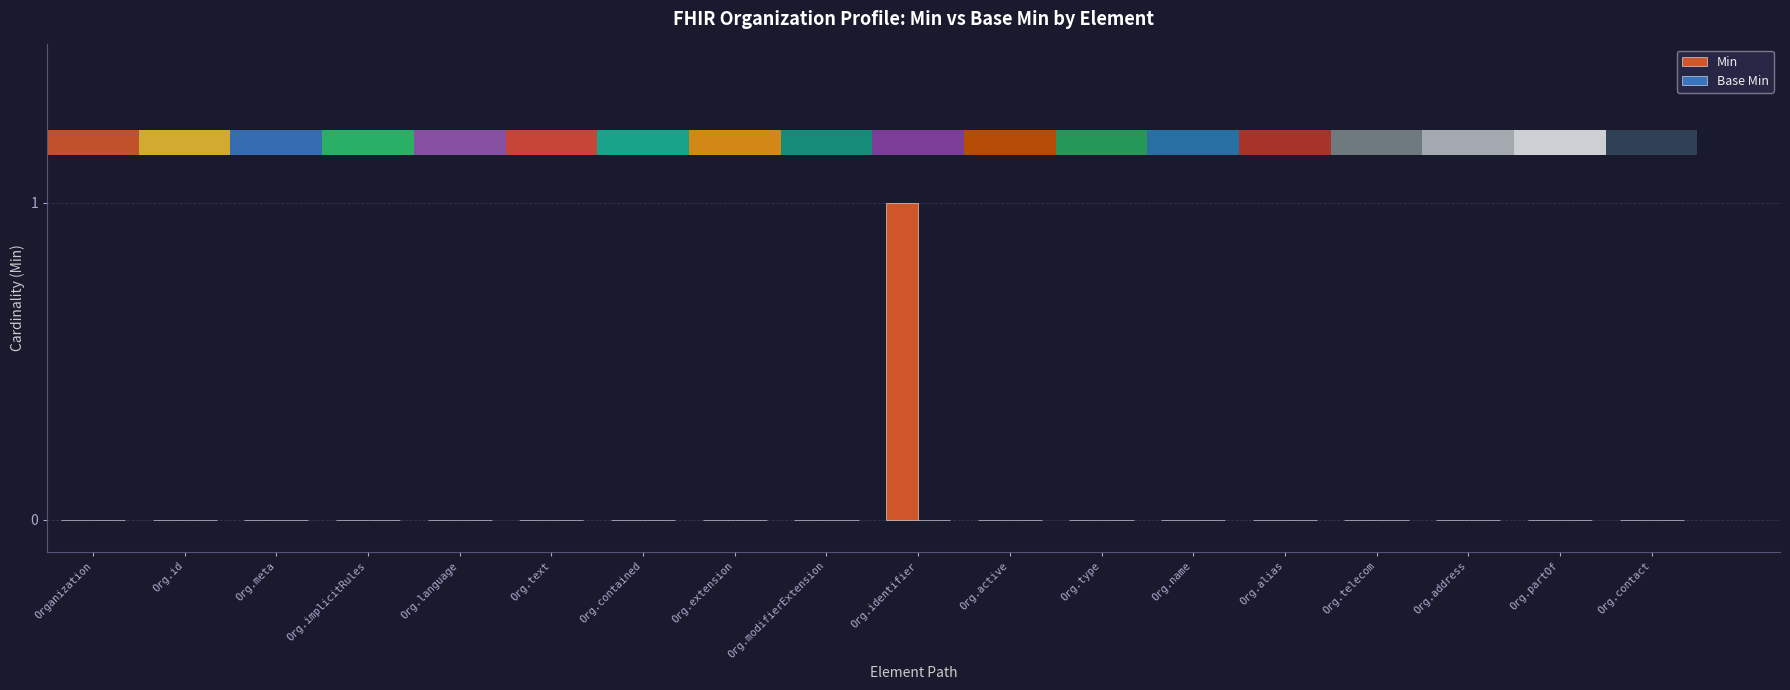

What is the label of the 13th bar from the left?

Org.name